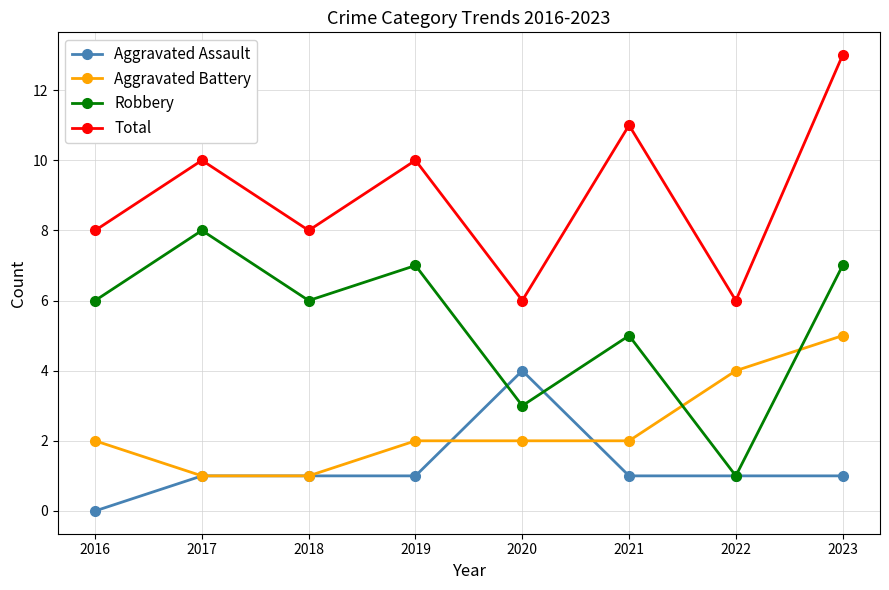

What is the minimum value for Aggravated Battery?

1